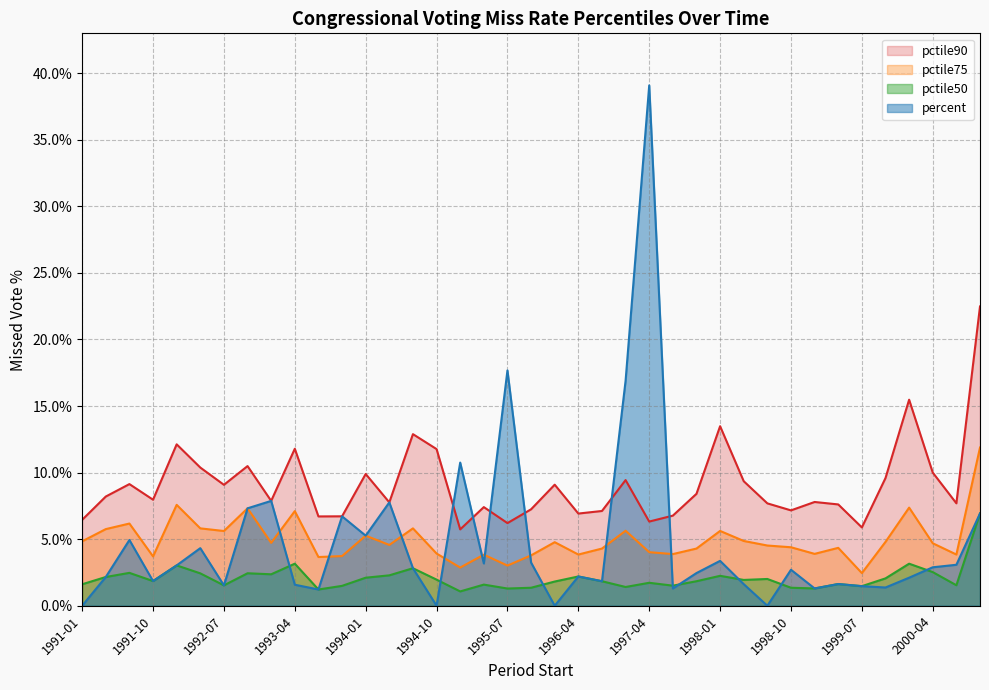

At how many categories does at least one series exceed 5?

39